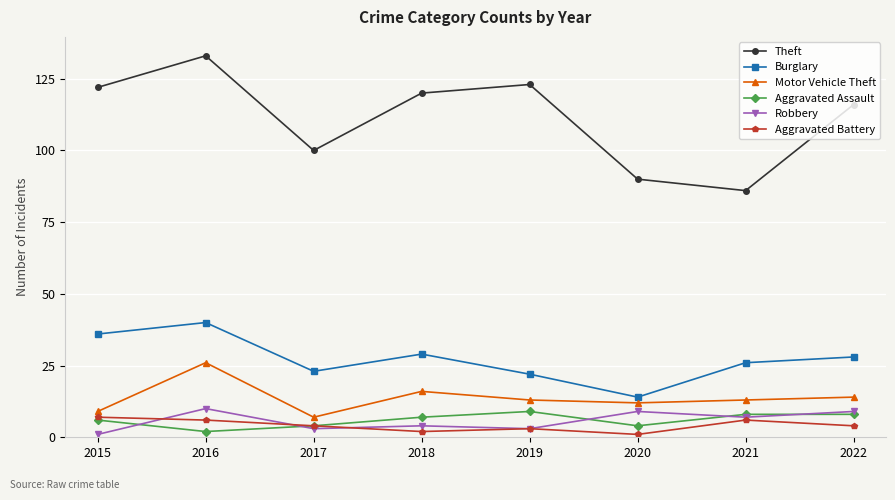

True or false: Burglary and Robbery cross at least once.

False